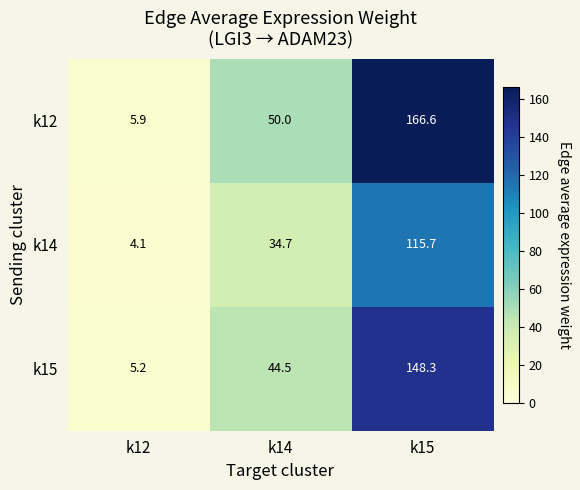

What is the total value across all series at k15?

430.6